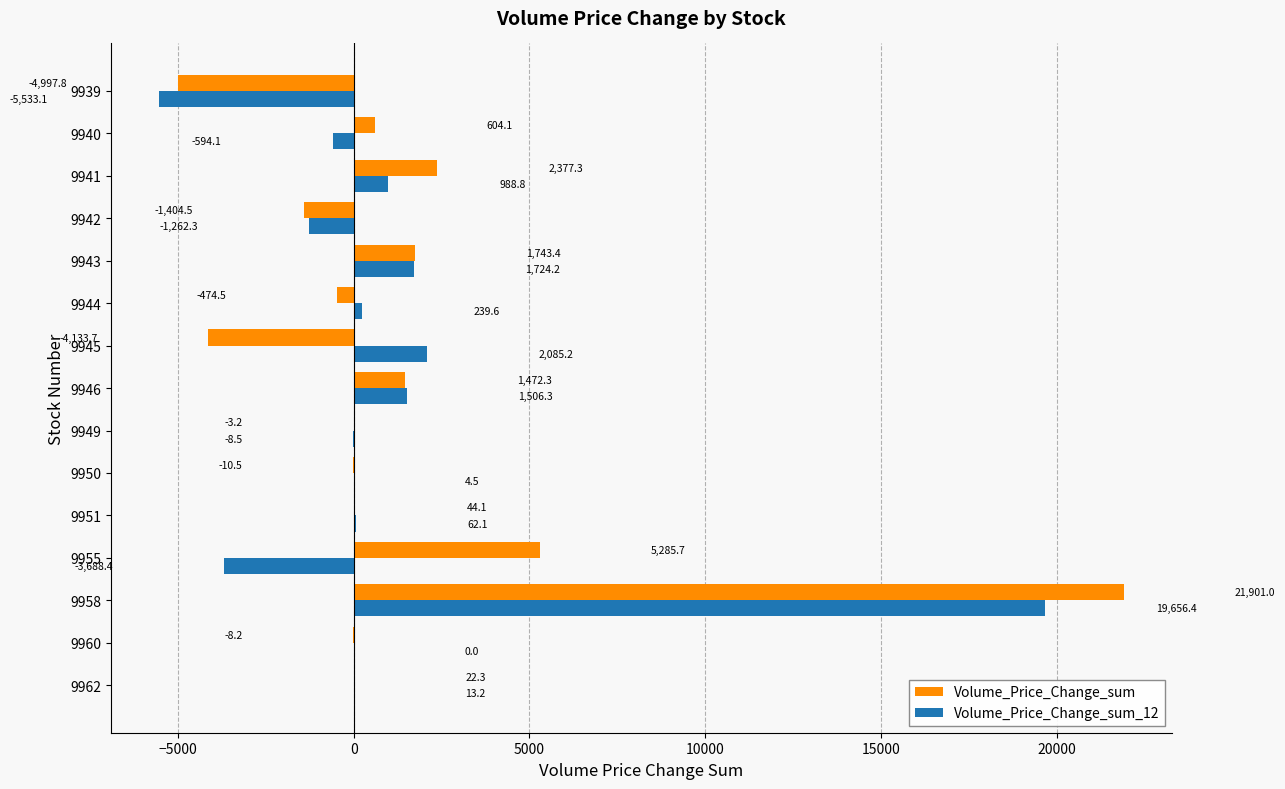

Is the value of Volume_Price_Change_sum_12 at 9949 greater than the value of Volume_Price_Change_sum at 9946?

No